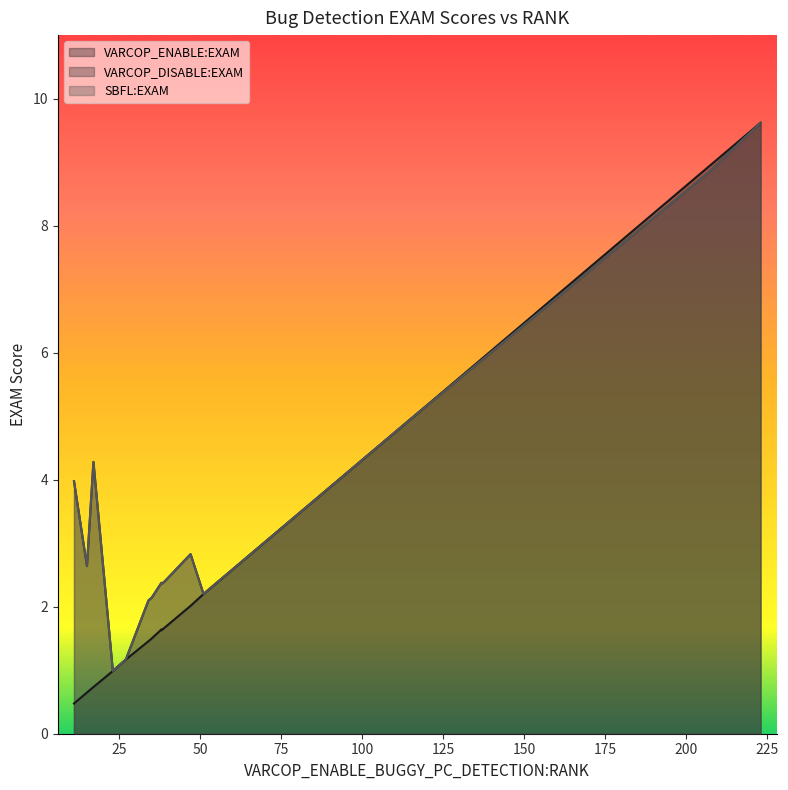

Rank the series by their maximum value, from lowest to highest.

VARCOP_ENABLE:EXAM, VARCOP_DISABLE:EXAM, SBFL:EXAM